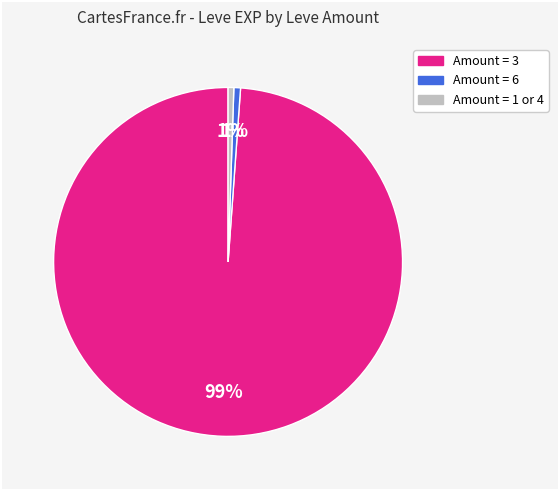

To the nearest percent, what is the average slice percentage?

33%